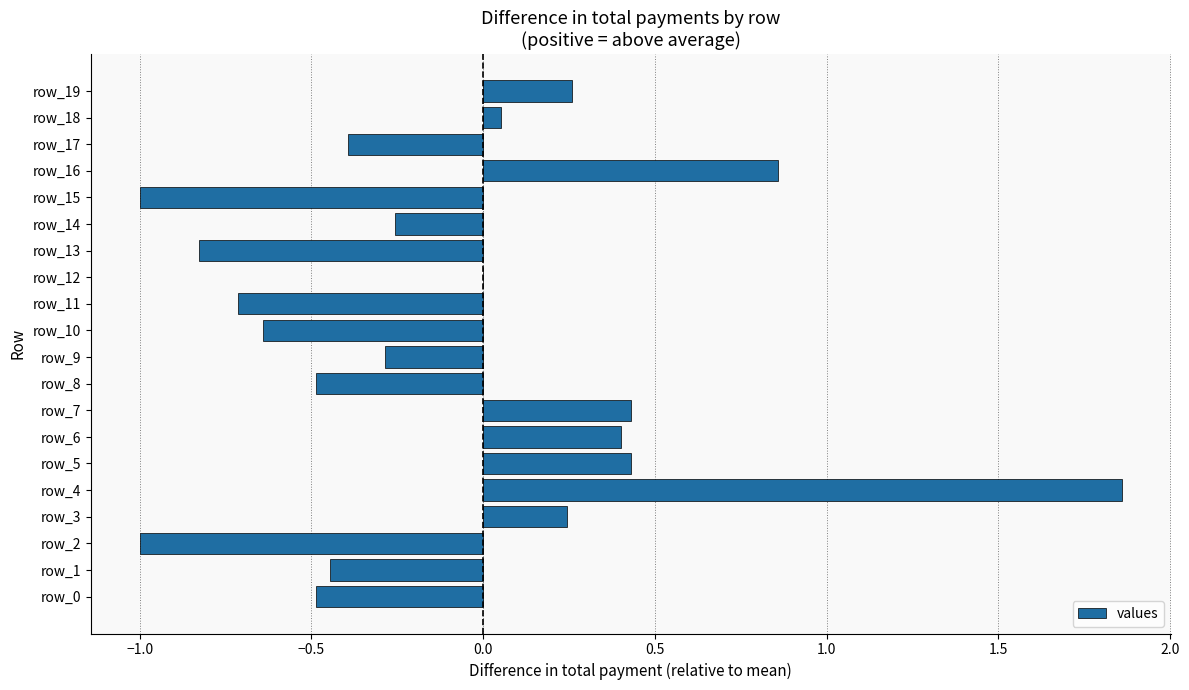

What is the sum of all values?

-2.0